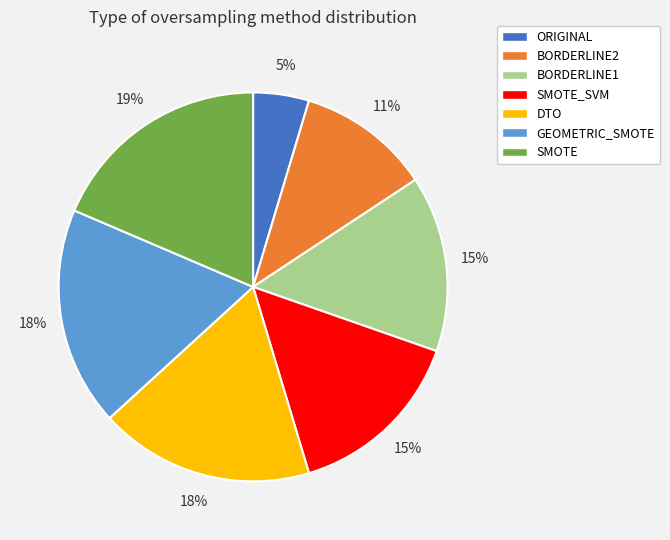

Which category has the smallest portion of the pie?

ORIGINAL